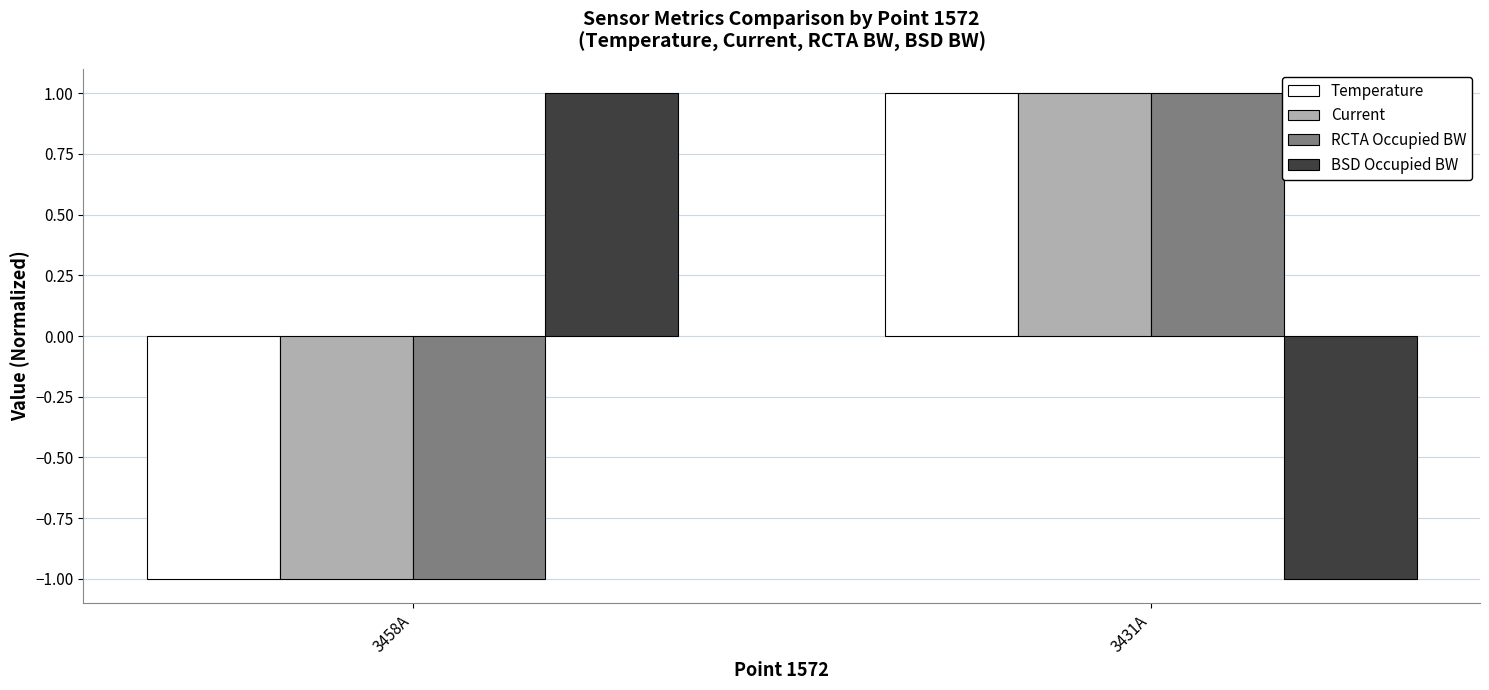

True or false: BSD Occupied BW has a value of 0.5 at 3458A.

False